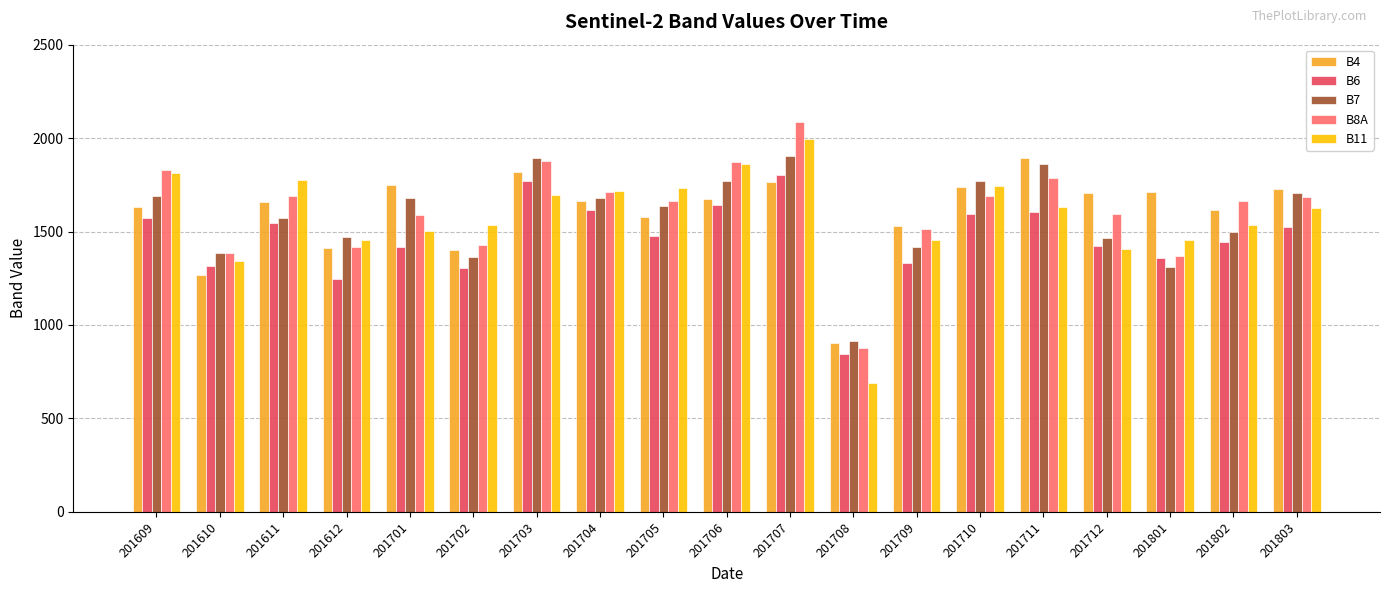

True or false: B11 has a value of 2508 at 201801.

False